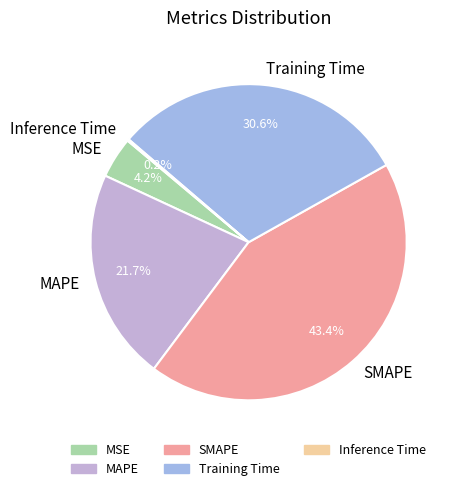

What portion of the pie excludes MSE?

95.8%